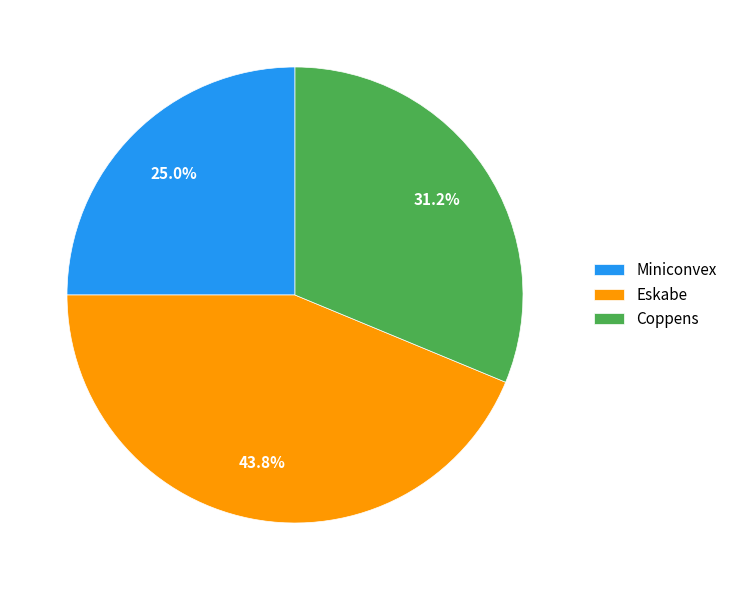

Is it true that Miniconvex is 25% of the pie?

True